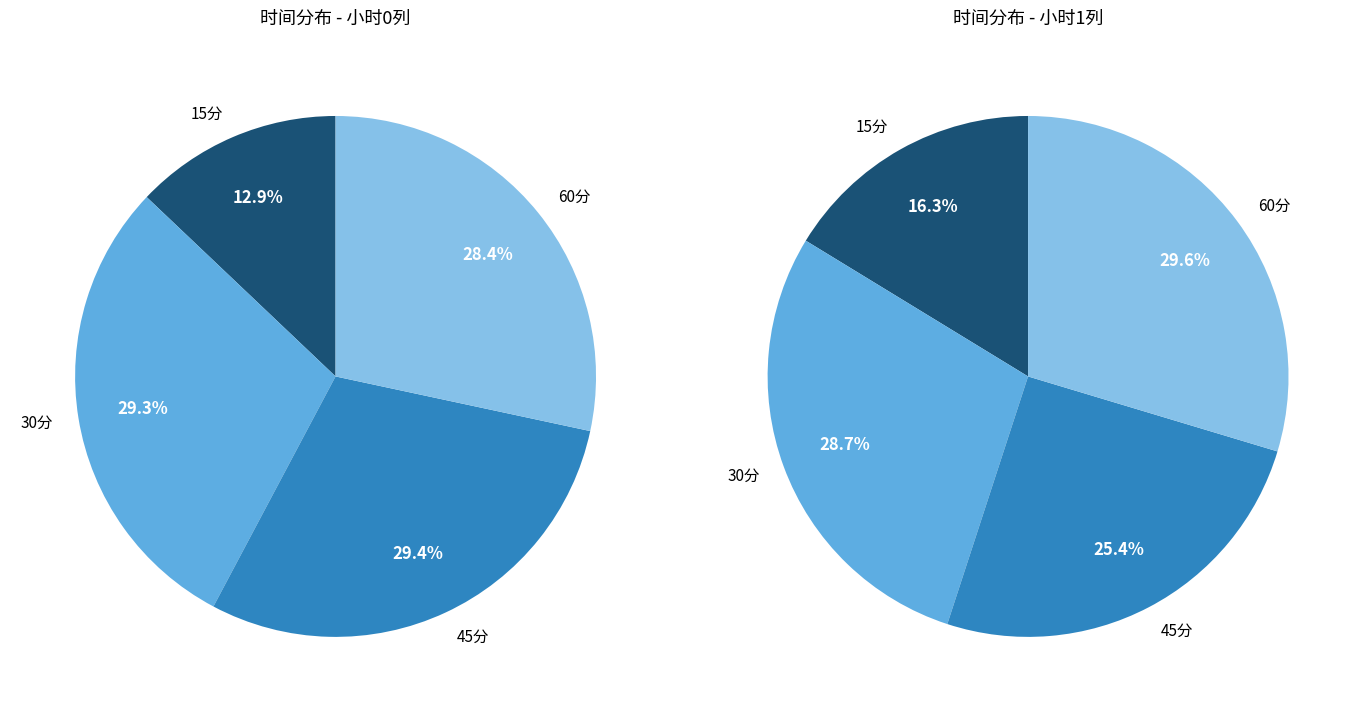

Which has a higher value, 15分 or 60分?

60分